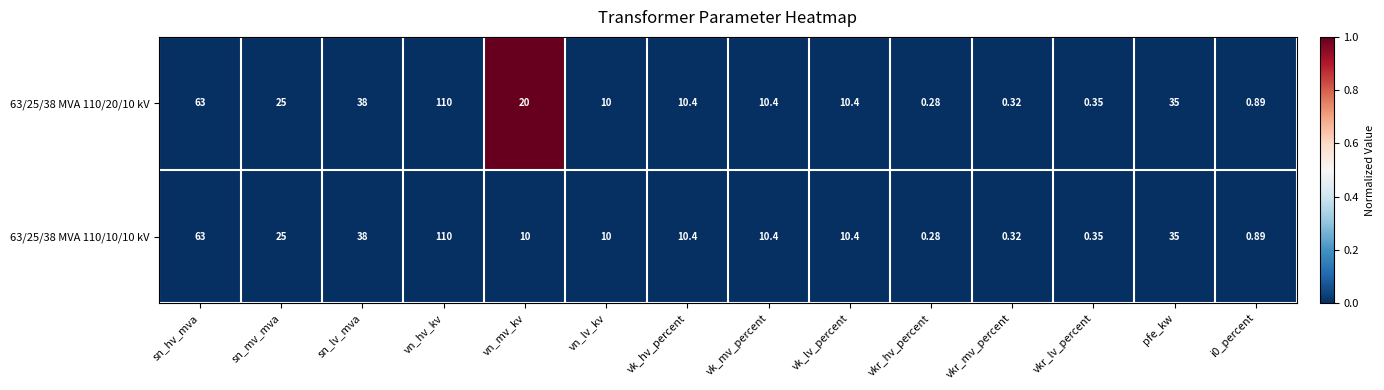

At which category is the sum across all series the highest?

vn_hv_kv